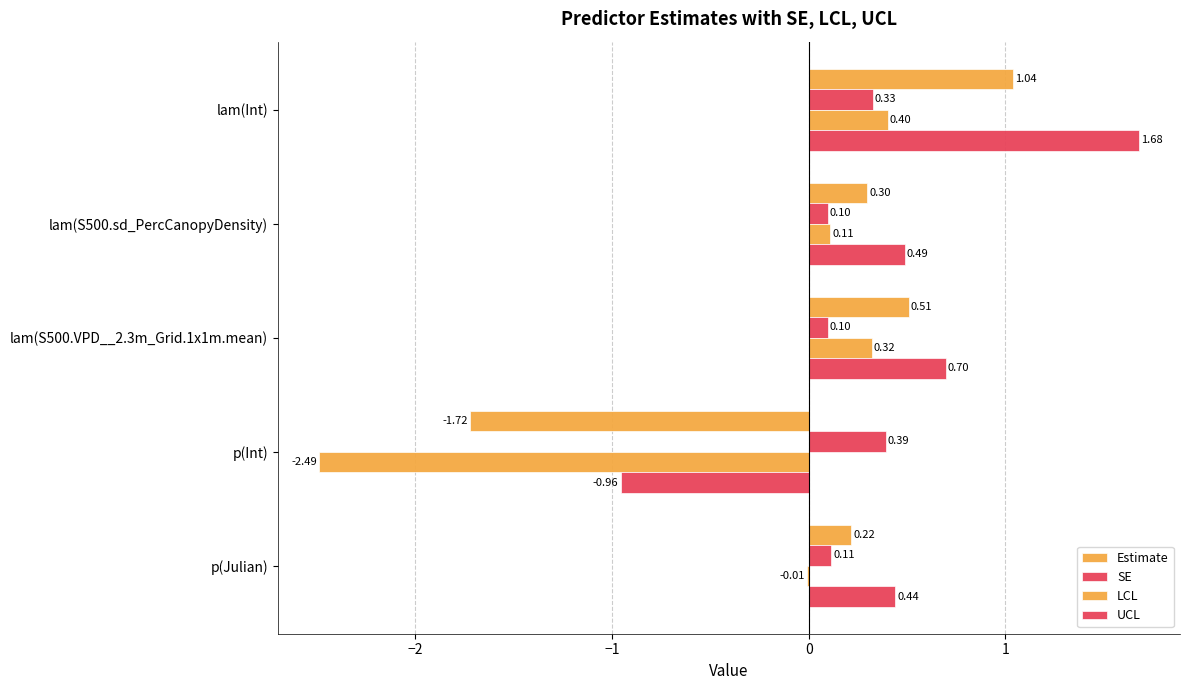

How many series are shown in this chart?

4